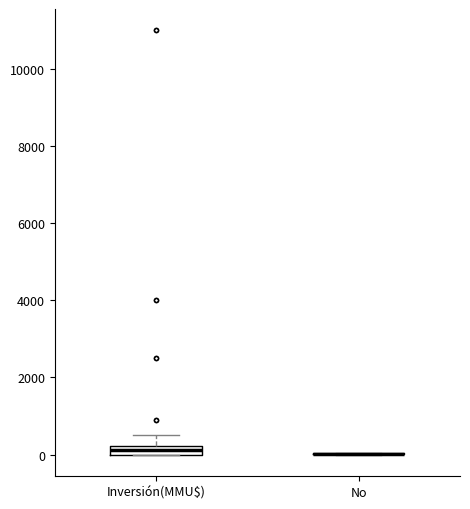

Where does the upper whisker of the box for Inversión(MMU$) end on the y-axis? The values are not printed on the chart, so give them approximately, as read against the axis.

600